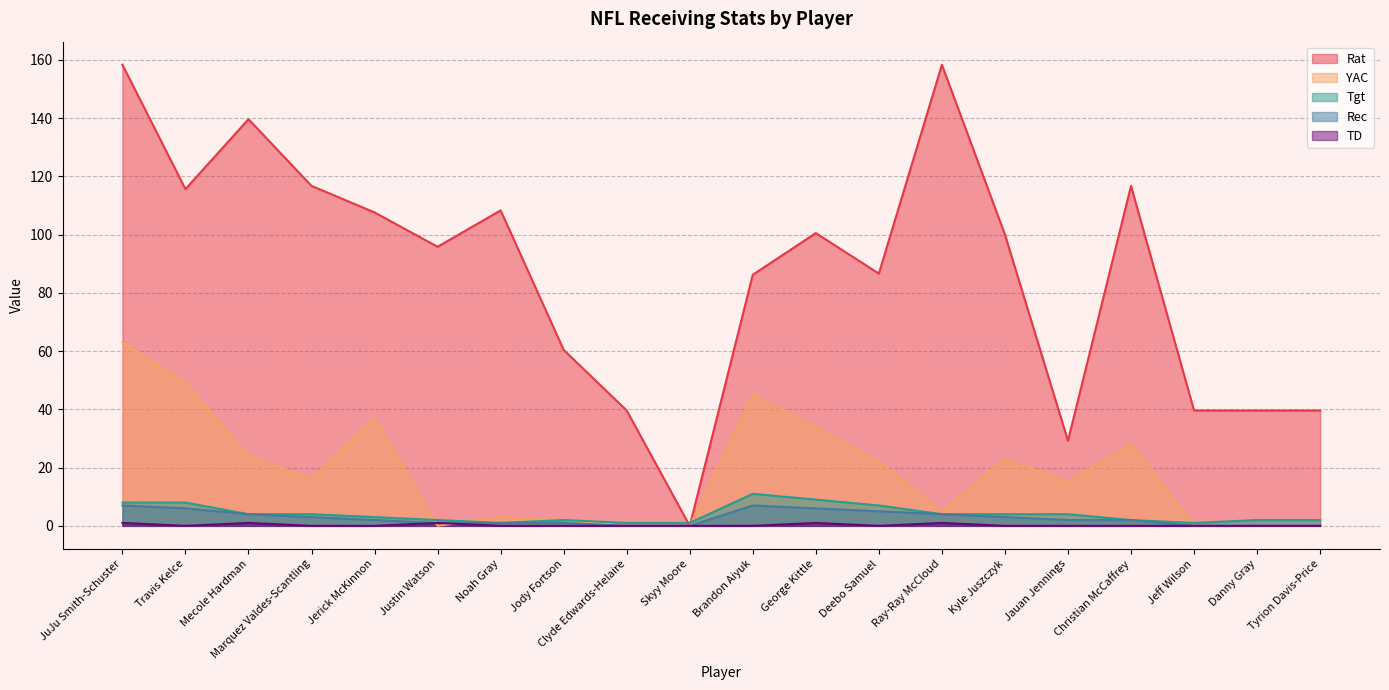

The Rec series shows 0.0 at Tyrion Davis-Price. True or false?

True